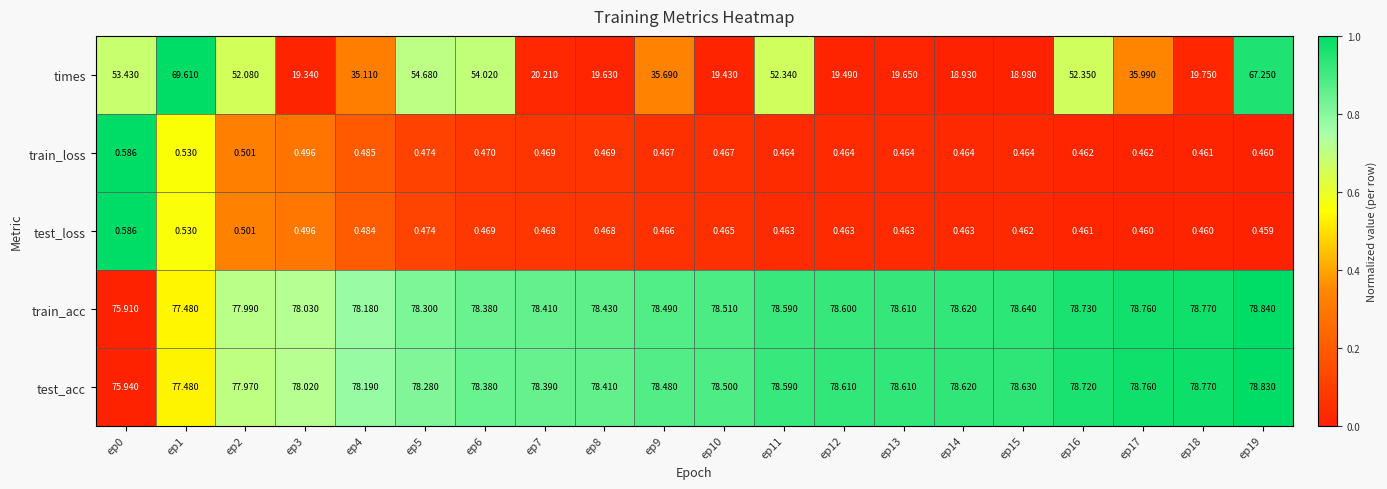

Is the value of test_loss at ep4 greater than the value of test_acc at ep3?

No